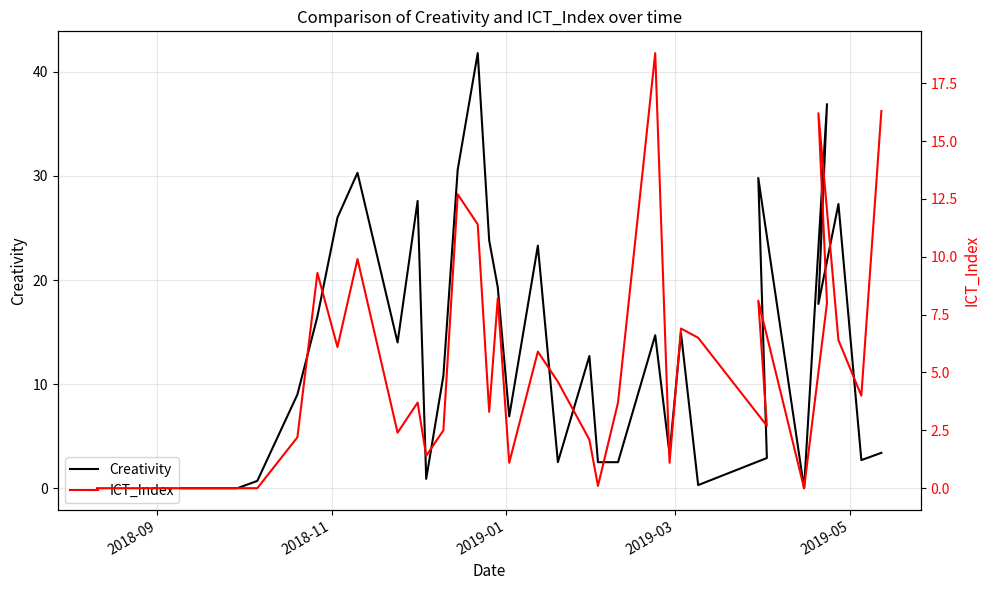

How many values in the Creativity series exceed 9?

18